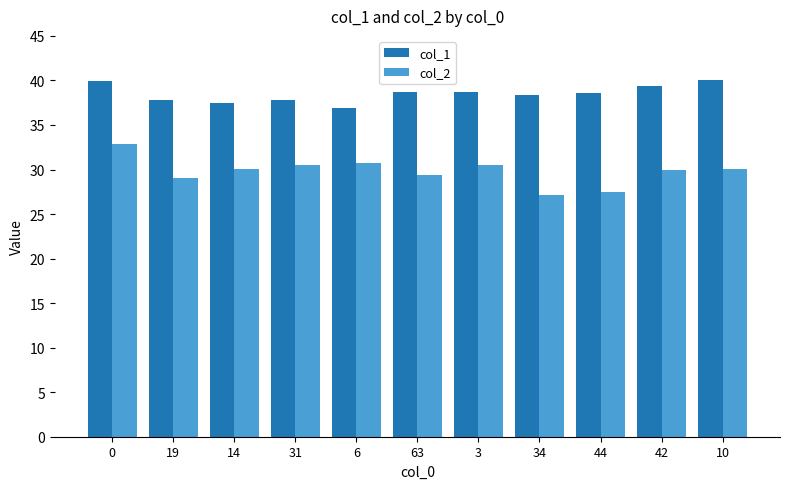

What is the difference between the highest and lowest values at 31?

7.2